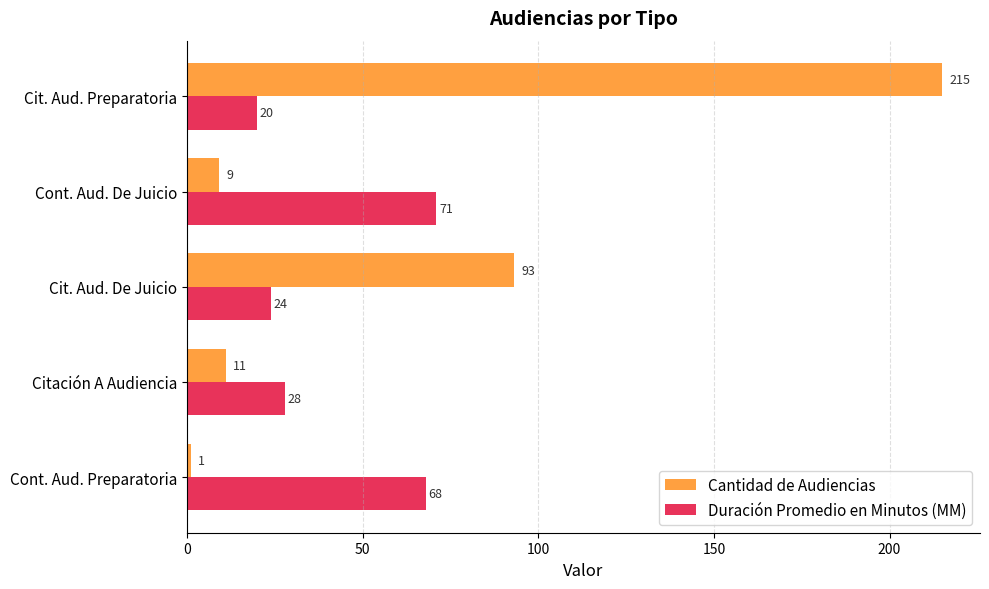

At which label is Cantidad de Audiencias closest to 108?

Cit. Aud. De Juicio